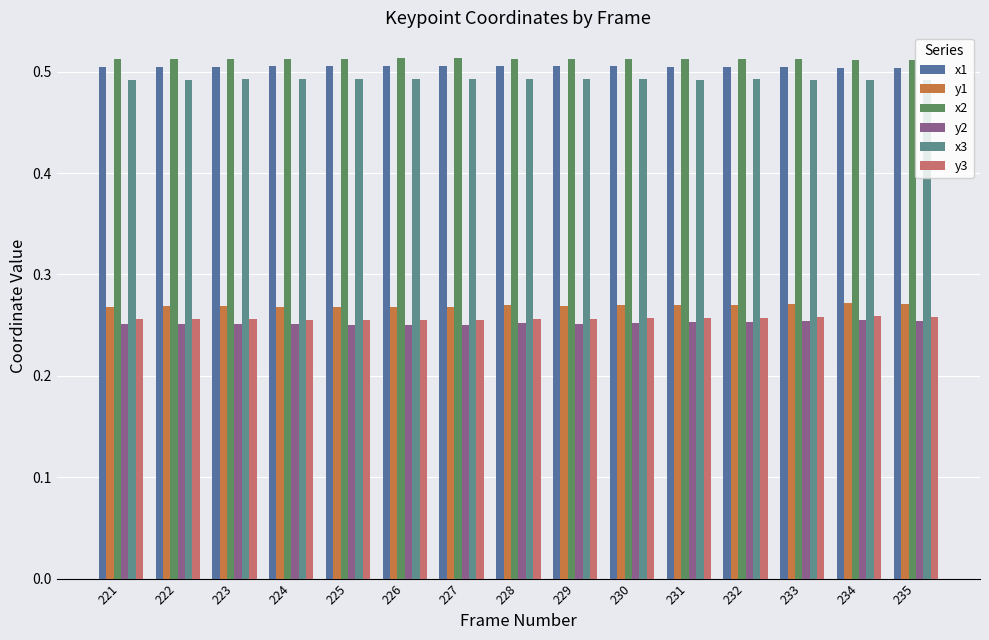

Are the bars grouped side by side (vs. stacked)?

Yes